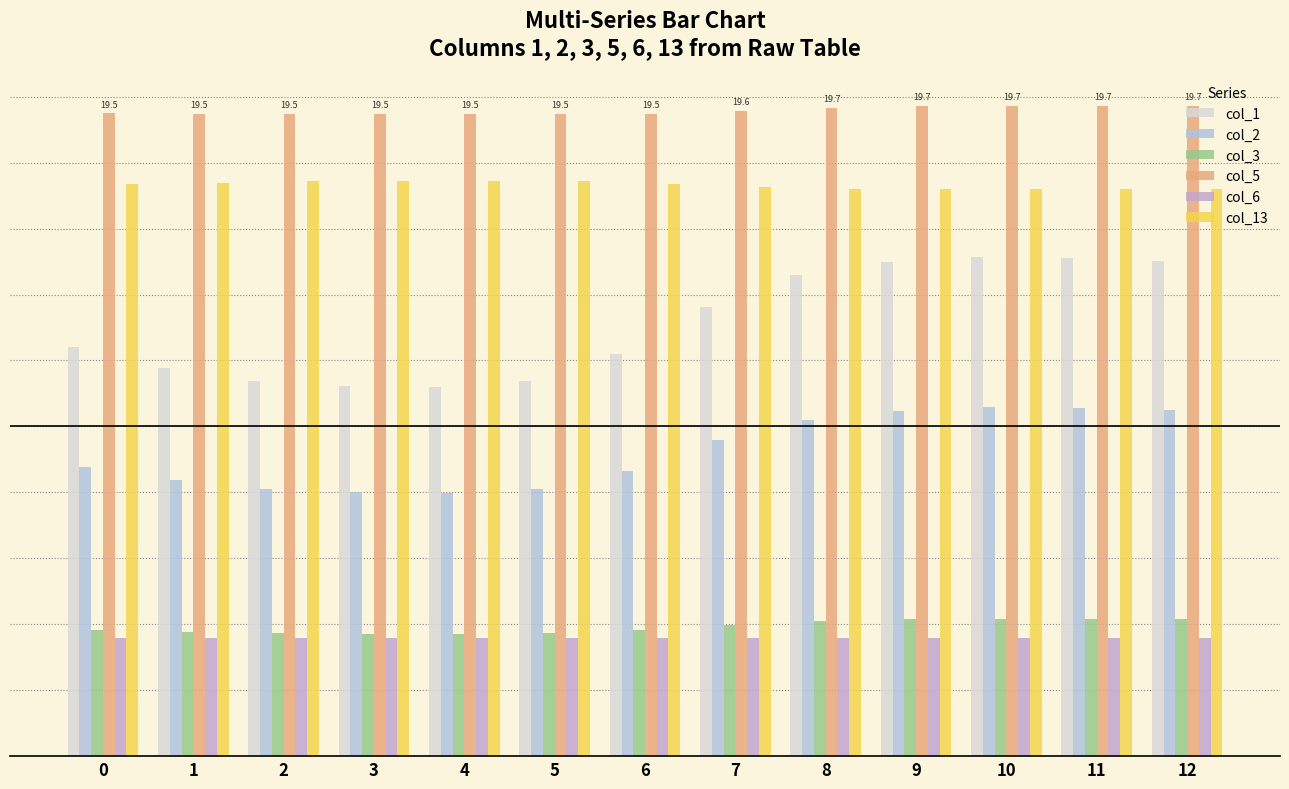

Rank the series at 7 from lowest to highest value.

col_6, col_3, col_2, col_1, col_13, col_5